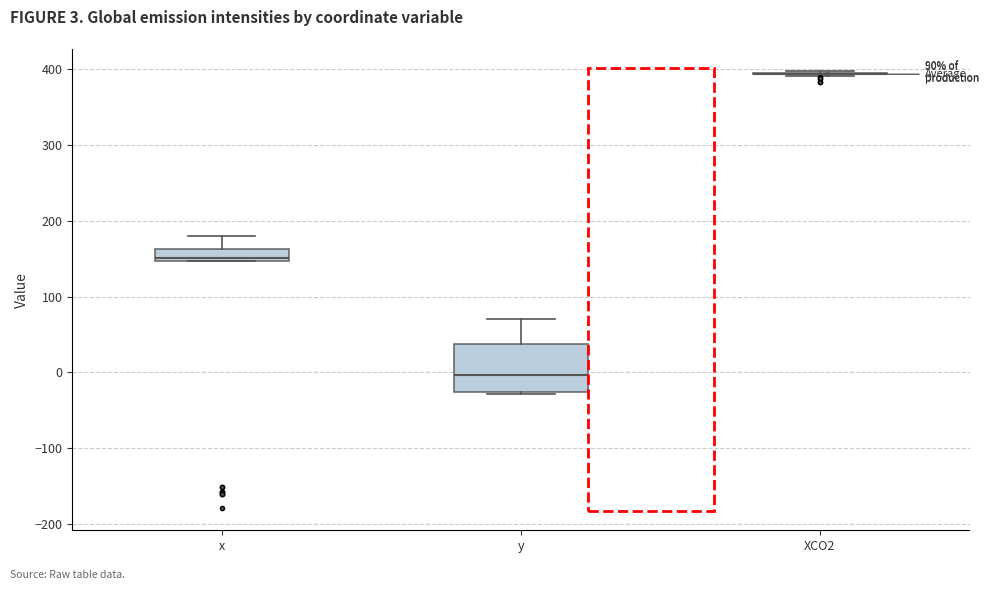

Comparing the boxes themselves (not the whiskers), which one is the tallest?

y